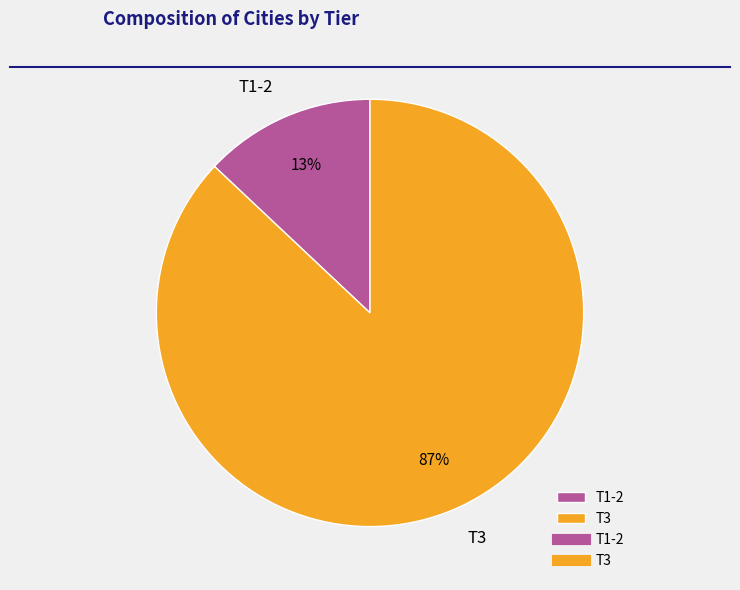

To the nearest percent, what is the average slice percentage?

50%